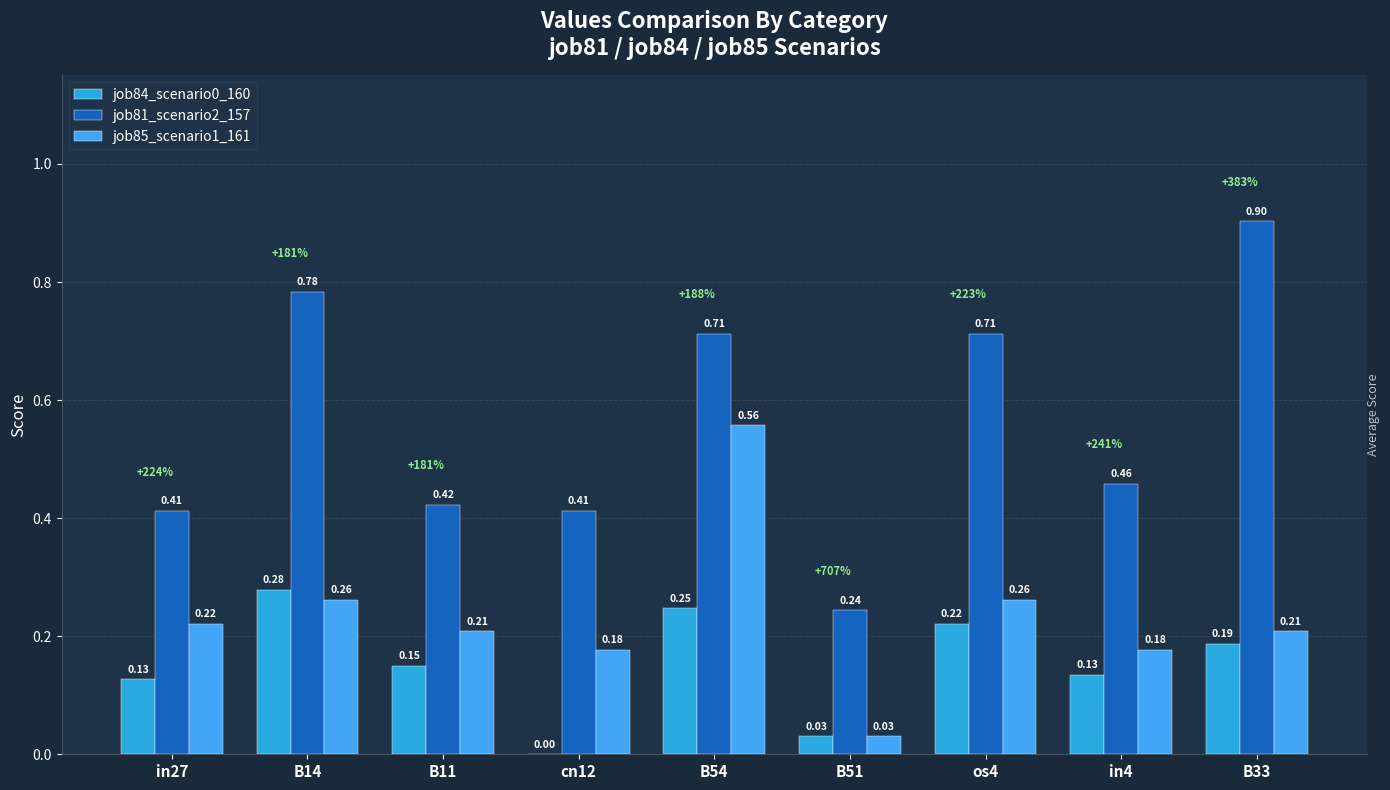

List the series in order of their peak value, highest first.

job81_scenario2_157, job85_scenario1_161, job84_scenario0_160